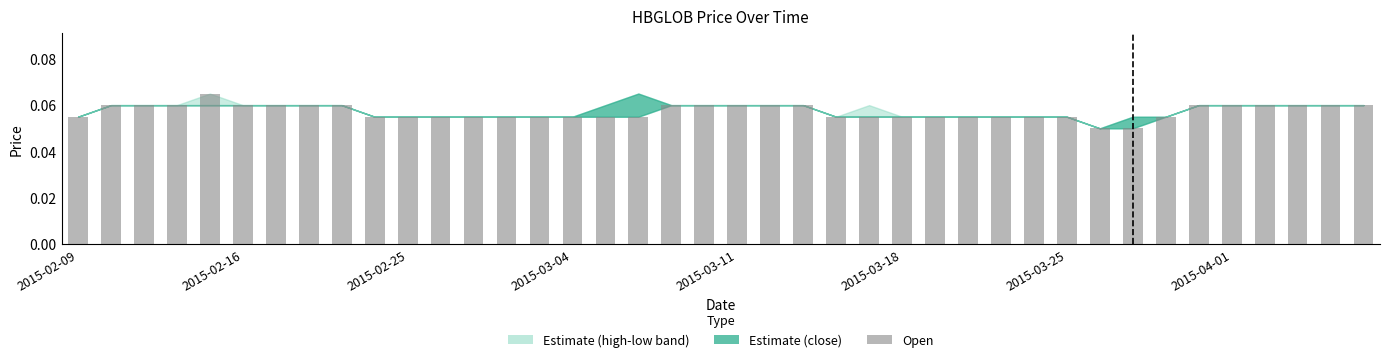

How many values are between 0 and 1?

40